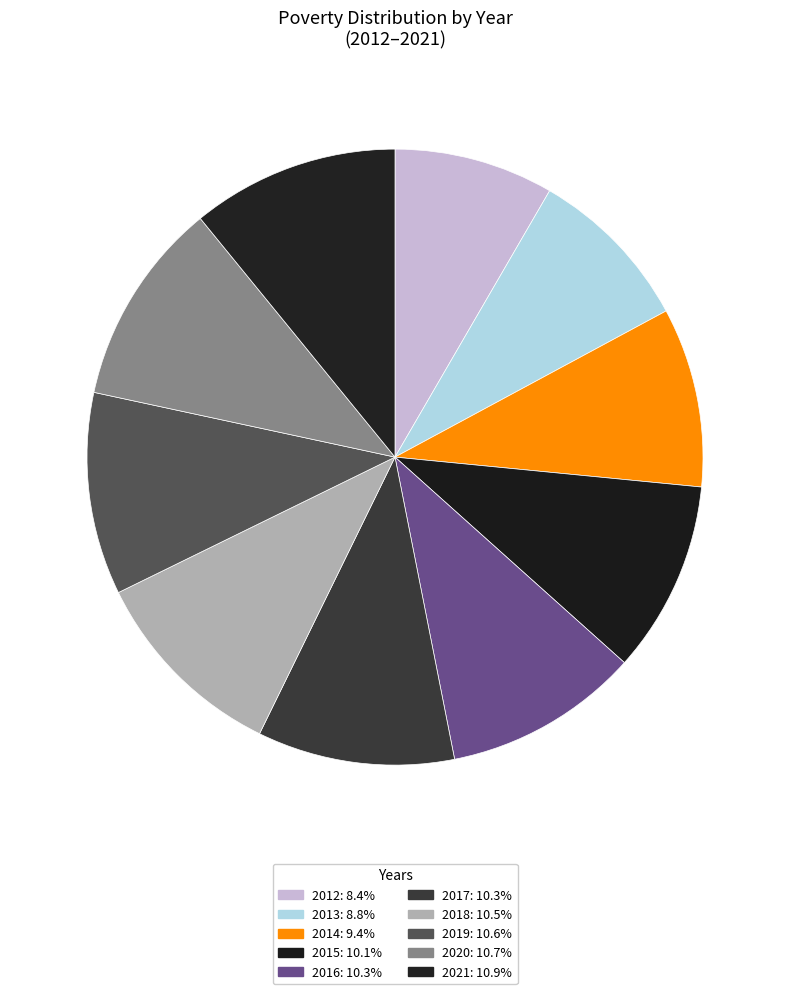

Does 2017 represent more than half of the total?

No